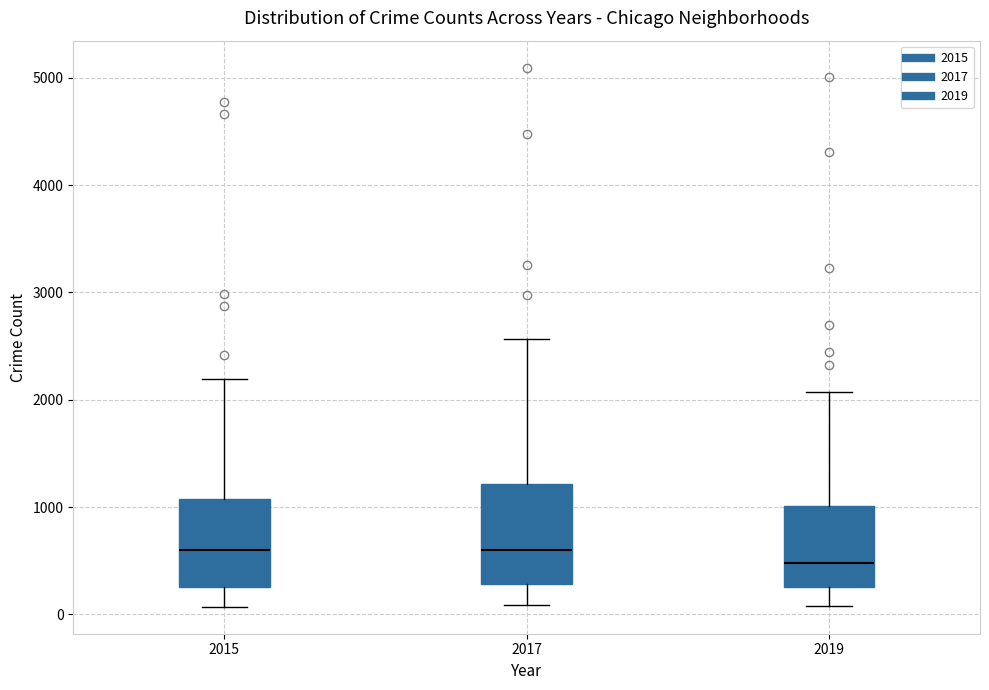

Where is the lower edge of the box at x = 2015 on the y-axis? The values are not printed on the chart, so give them approximately, as read against the axis.

300